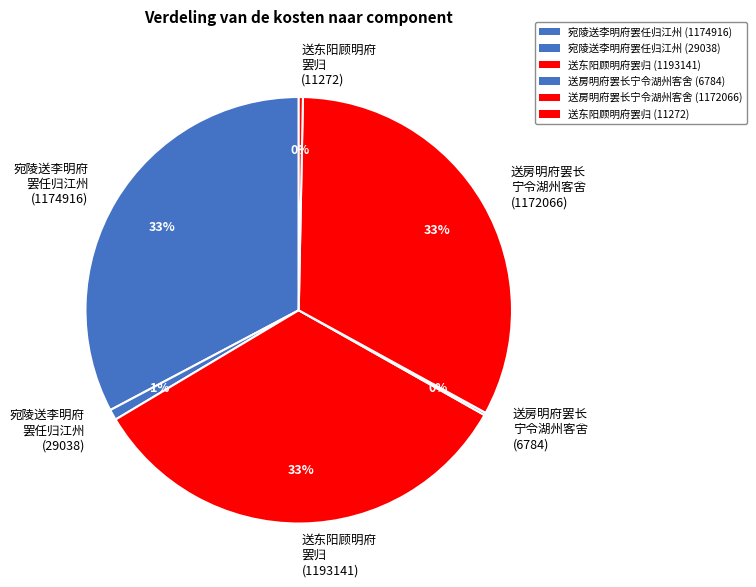

Approximately how many times larger is the value at 送房明府罢长 宁令湖州客舍 (1172066) compared to 送东阳顾明府 罢归 (1193141)?

1.0